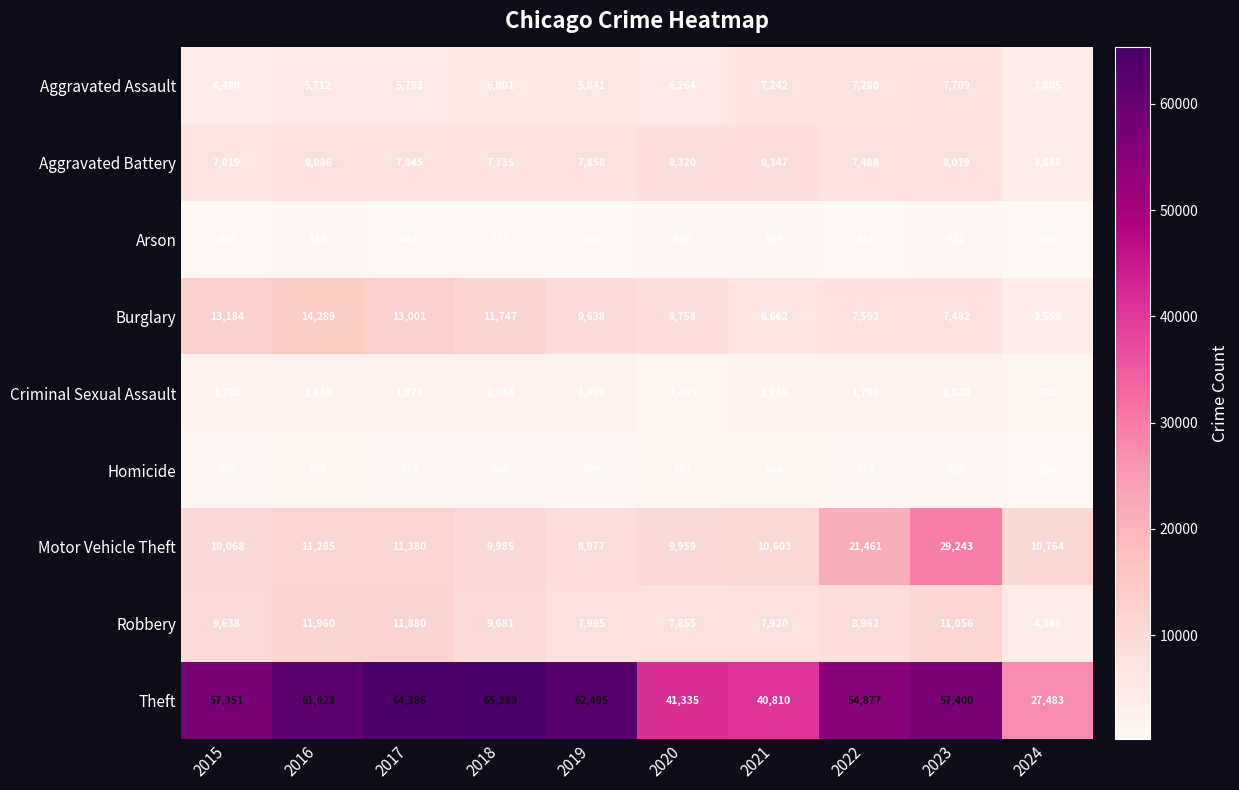

Which series has the widest spread of values?

Theft